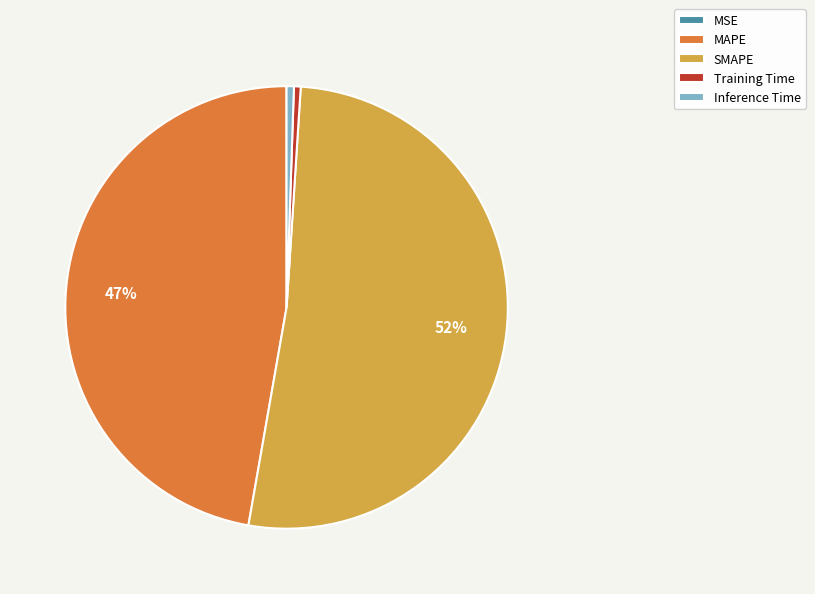

To the nearest percent, what is the difference between the largest and smallest slice percentages?

52%